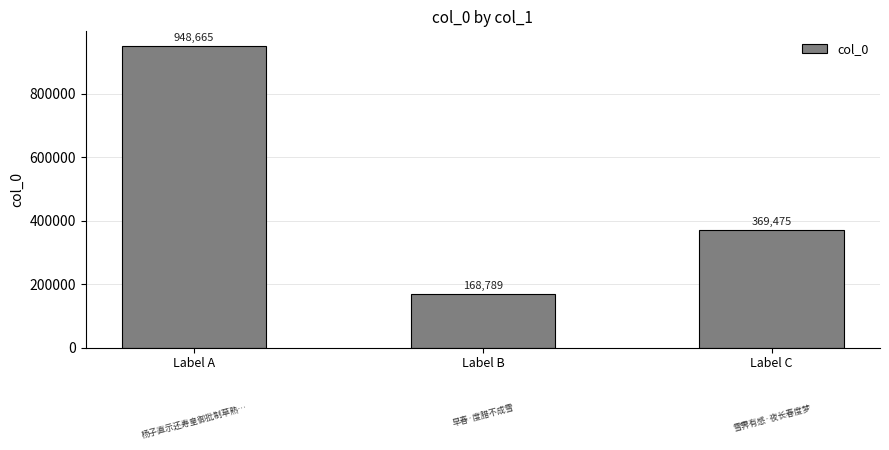

What is the difference between the values at Label B and Label C?

200686